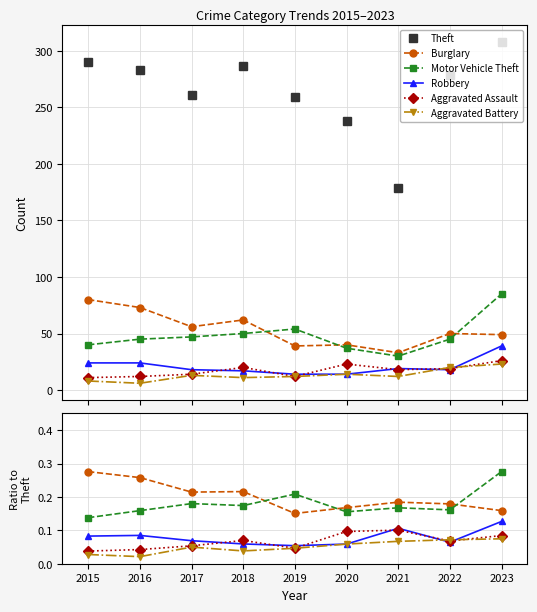

The Burglary series shows 0.2 at 2019. True or false?

True